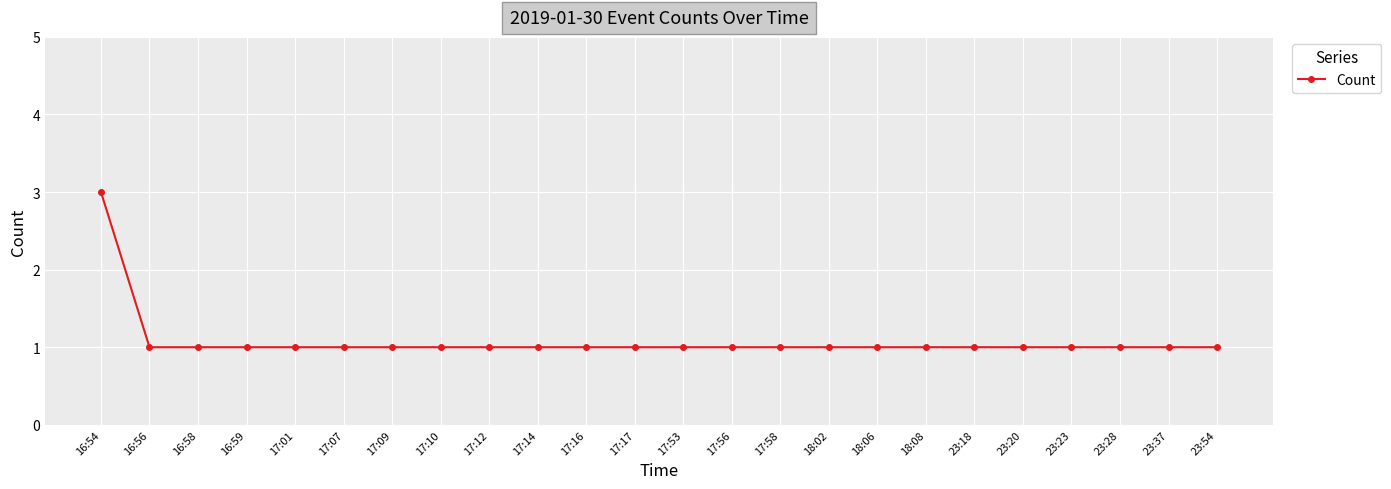

Count the number of data series in this chart.

1